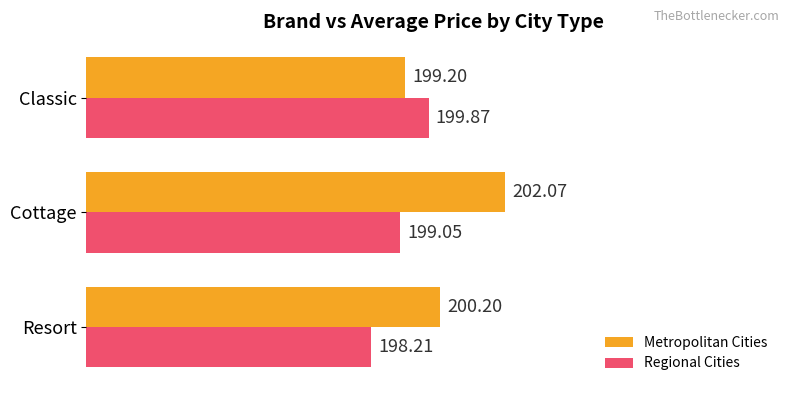

Which label corresponds to the largest value in the chart?

Cottage